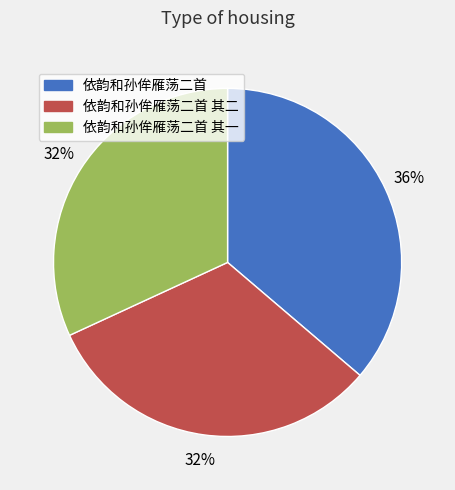

To the nearest percent, what is the difference between the largest and smallest slice percentages?

4%